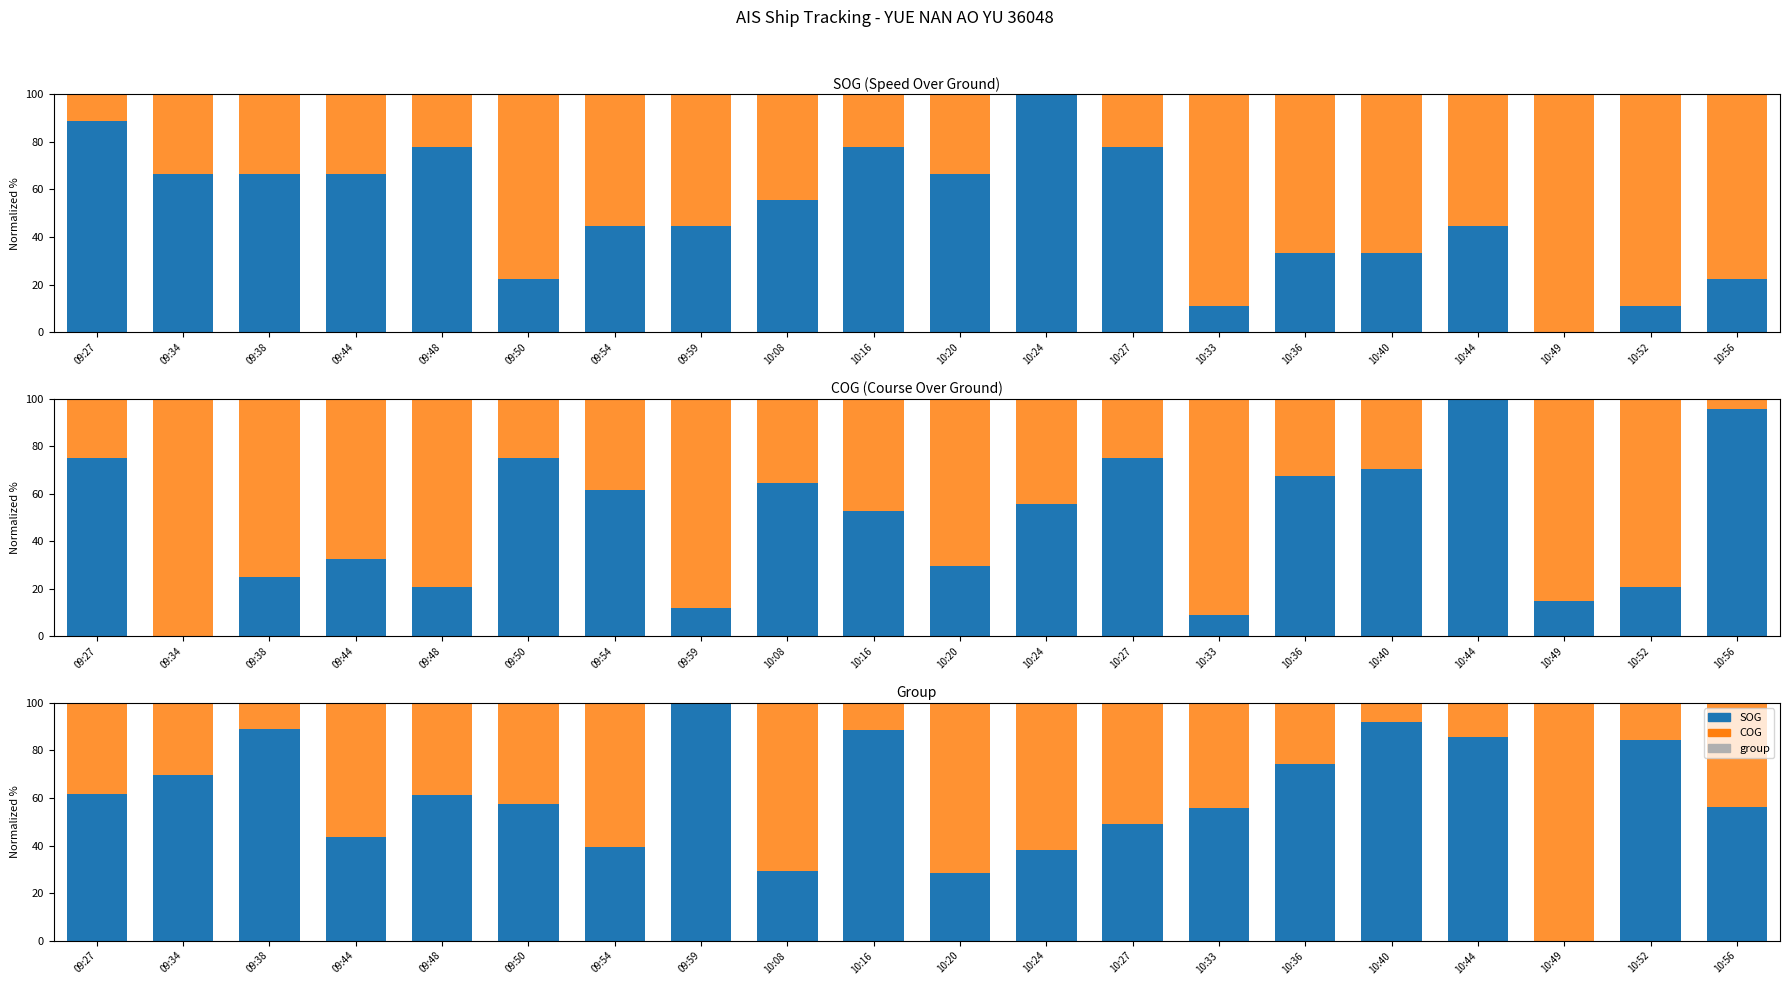

What position from the right is 10:20?

10